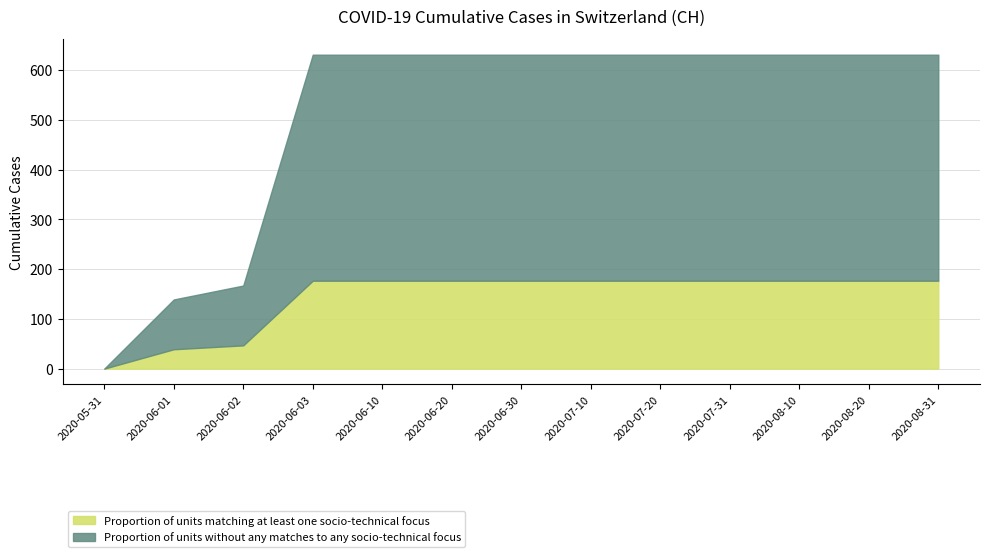

What is the greatest value displayed?

631